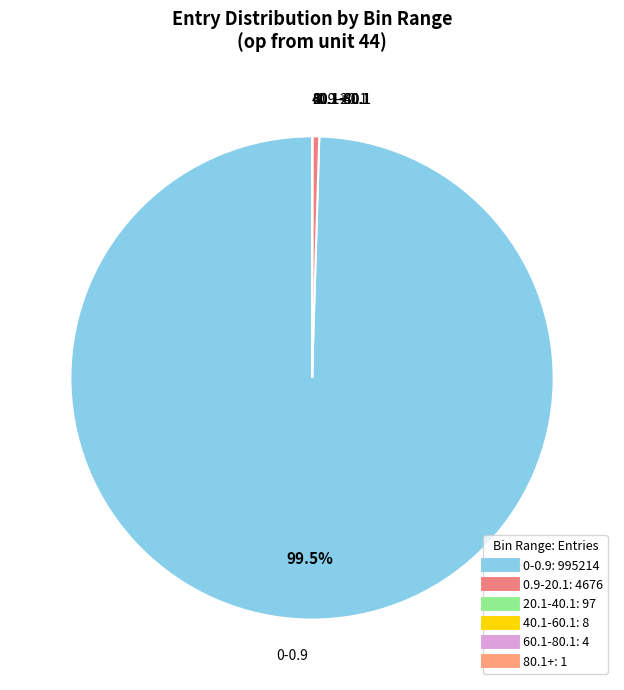

Does any single category account for the majority?

Yes